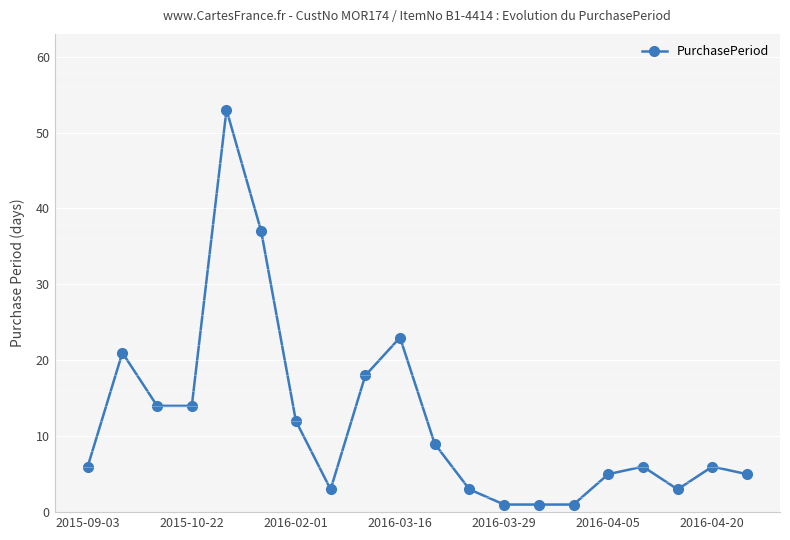

What is the value of the 7th point from the left?

12